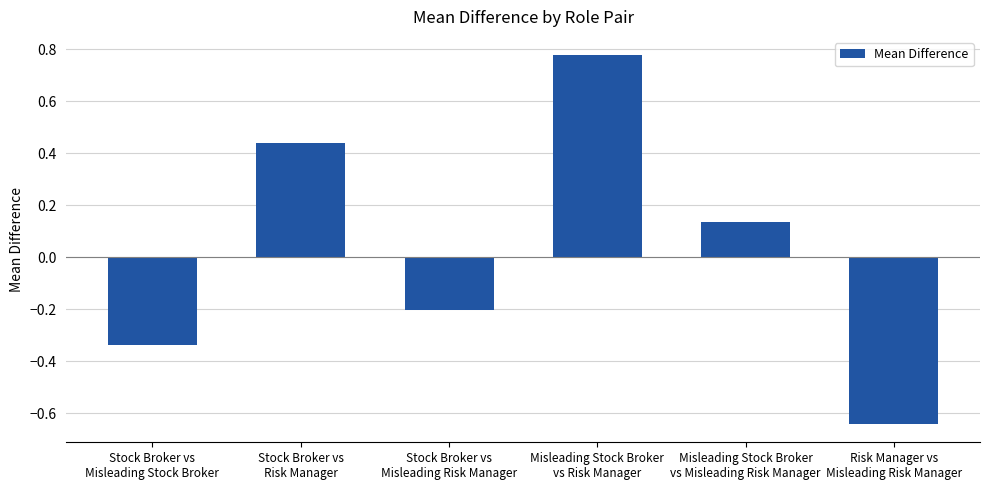

Is it true that the value at Stock Broker vs
Misleading Stock Broker is -0.1?

False